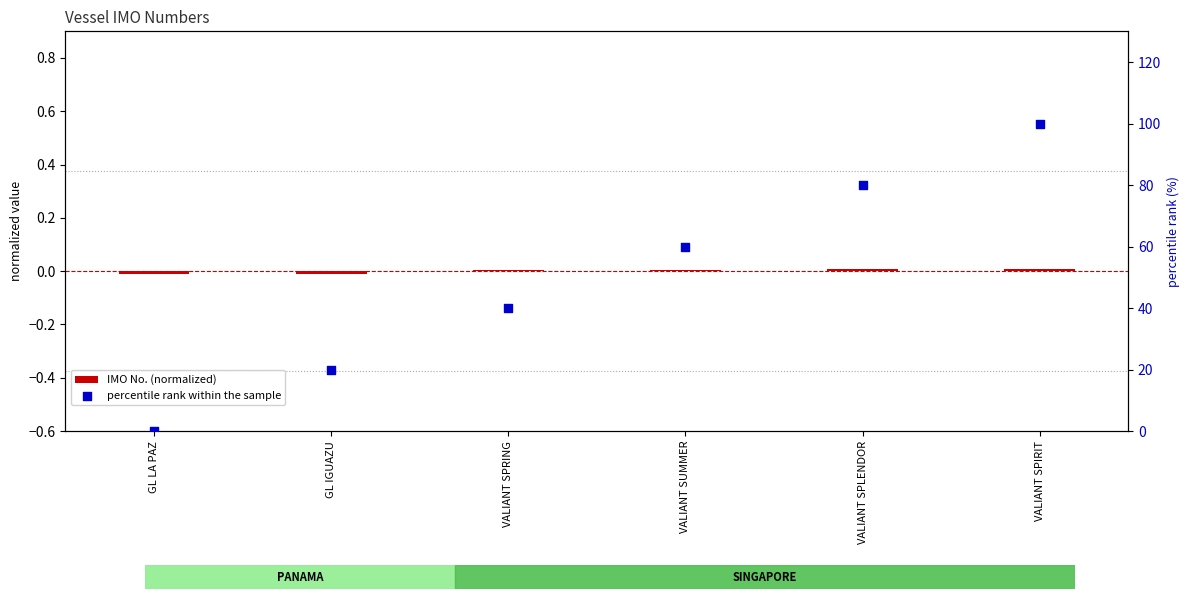

Which series contains the highest Y value?

percentile rank within the sample